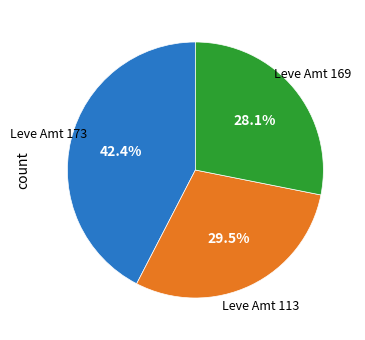

Is there any slice that represents more than half of the pie?

No